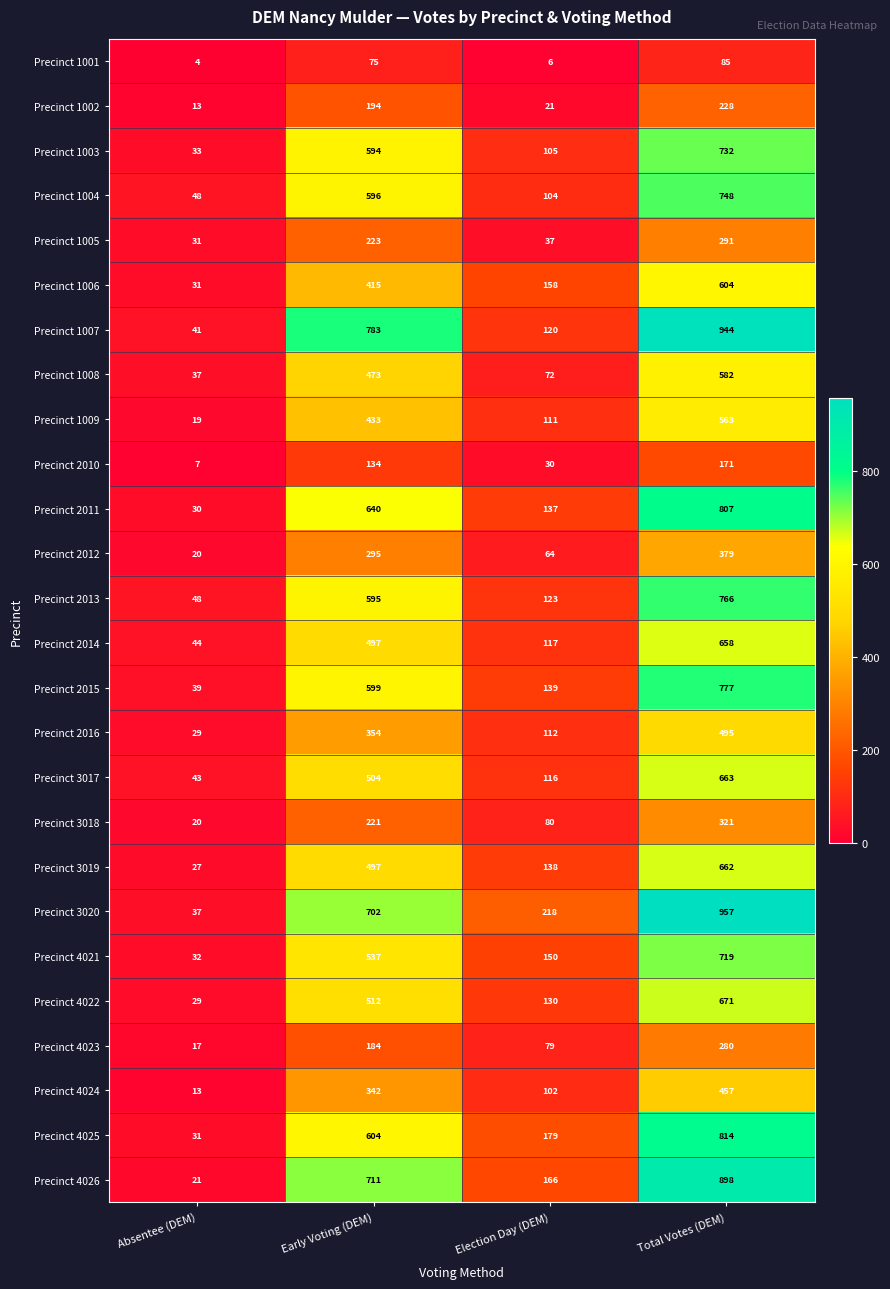

What is the total value across all series at Early Voting (DEM)?

11714